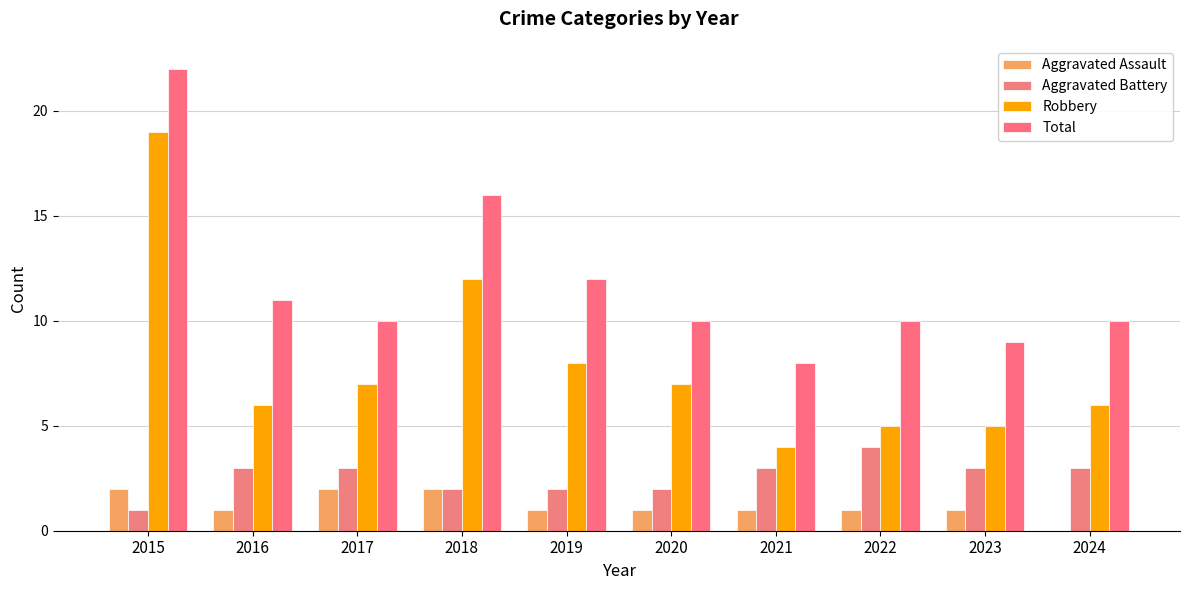

Which series has the largest total across all categories?

Total